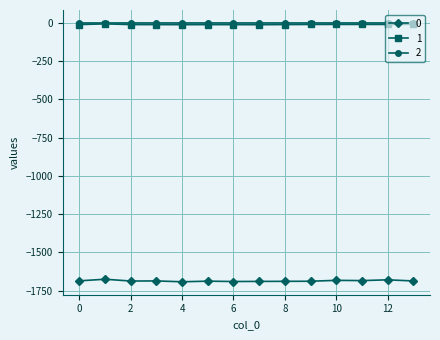

True or false: 0 has more than 0 points higher than both neighbors.

True